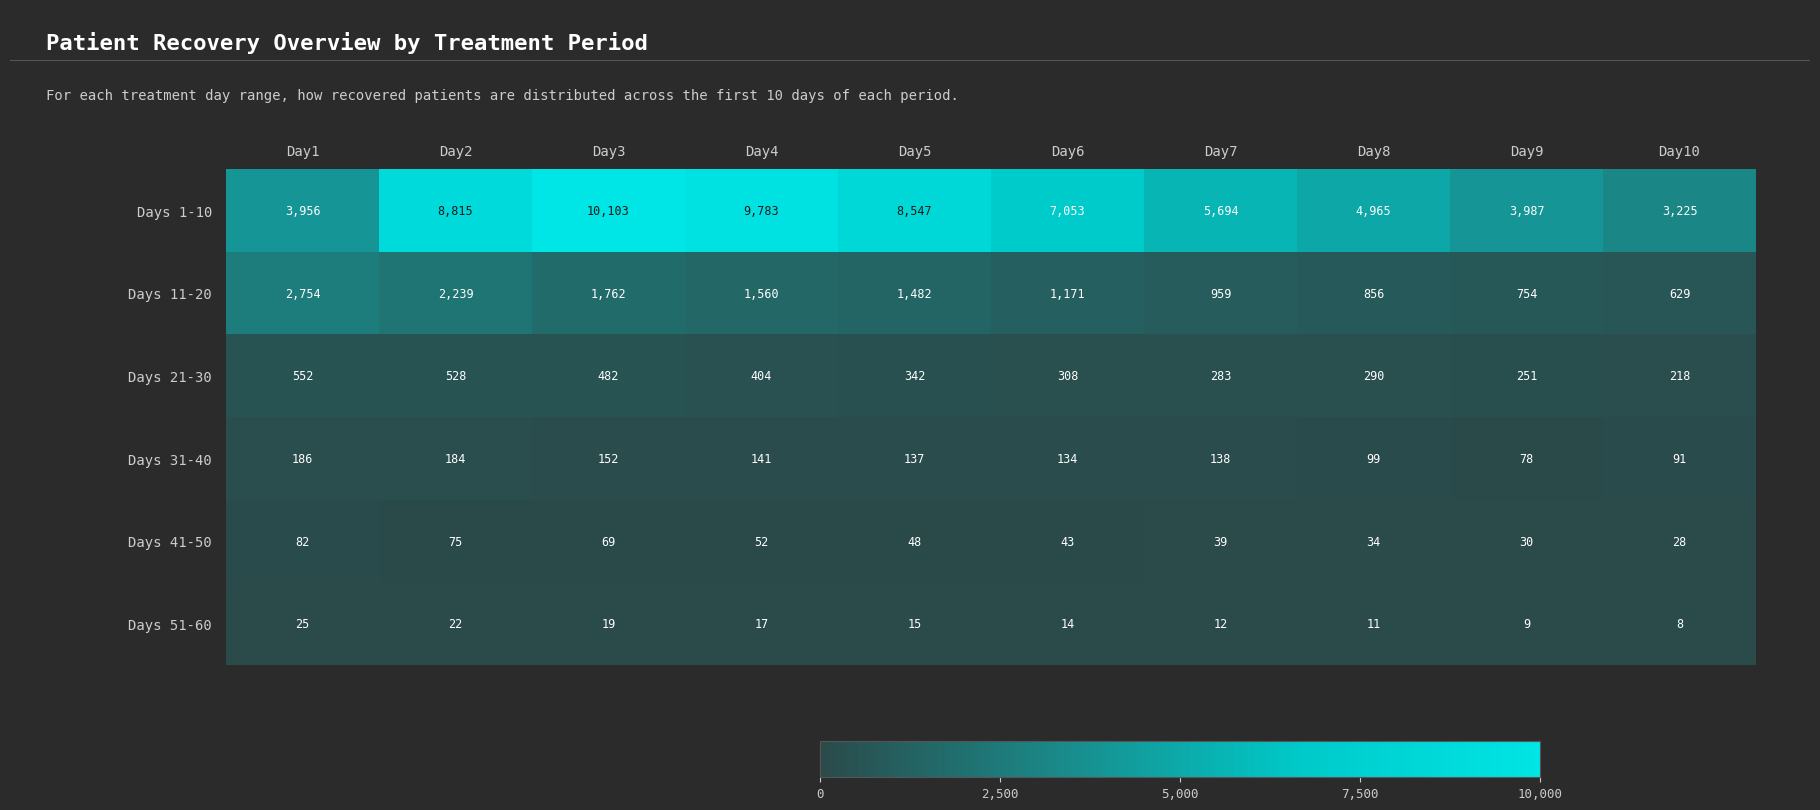

The value of Days 51-60 at Day2 is 22. True or false?

True